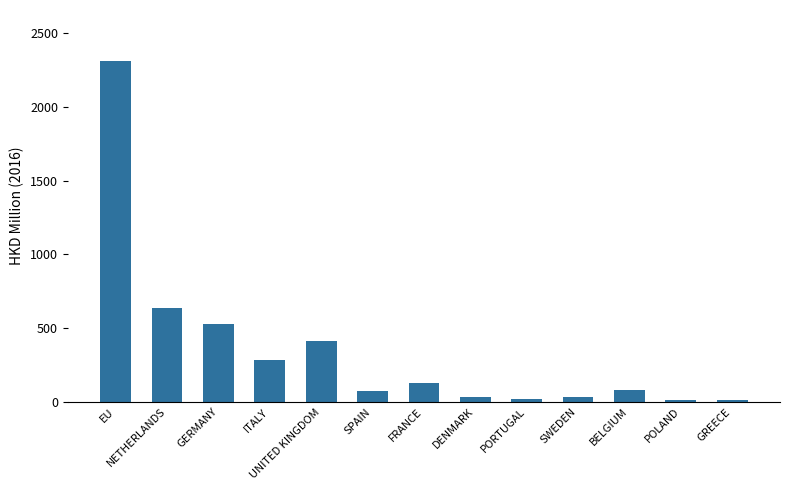

What is the value of the 13th bar from the left?

10.7